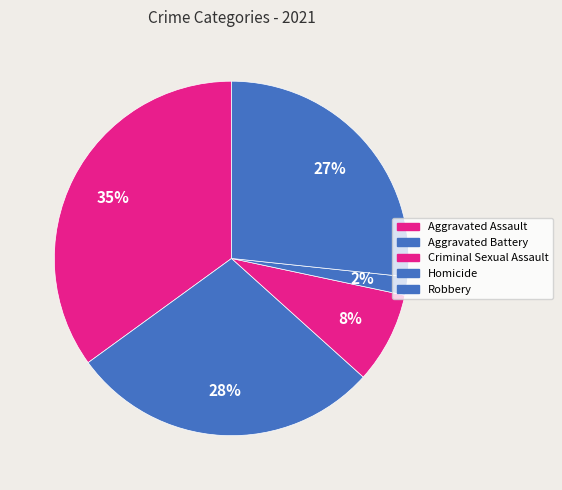

Count the number of slices in the pie.

5